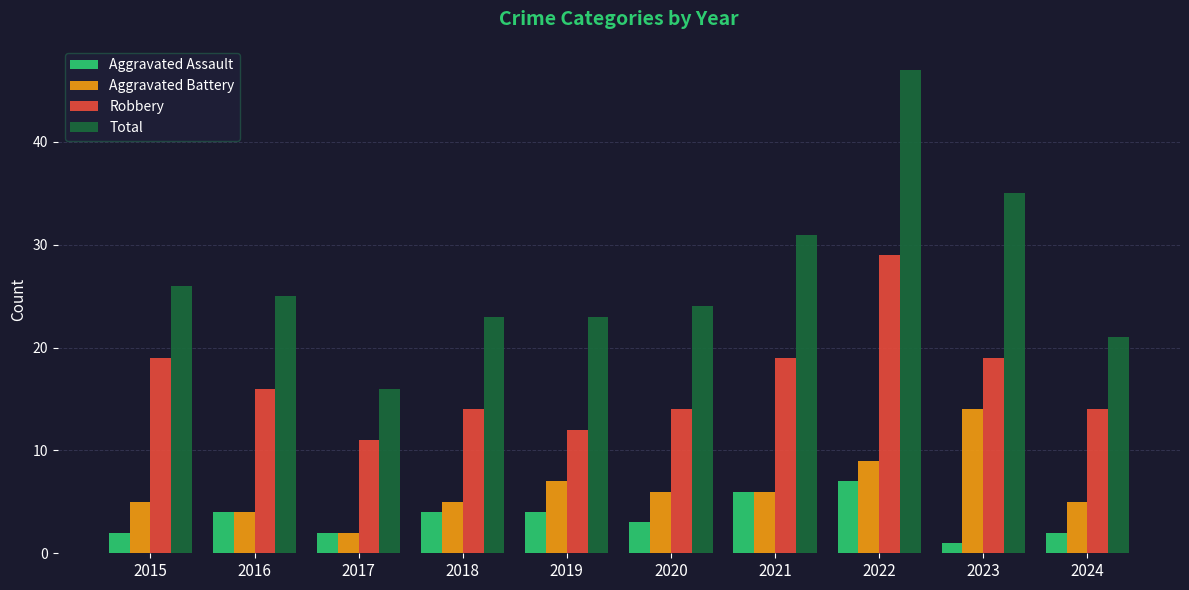

What value does the Robbery series have at 2024?

14